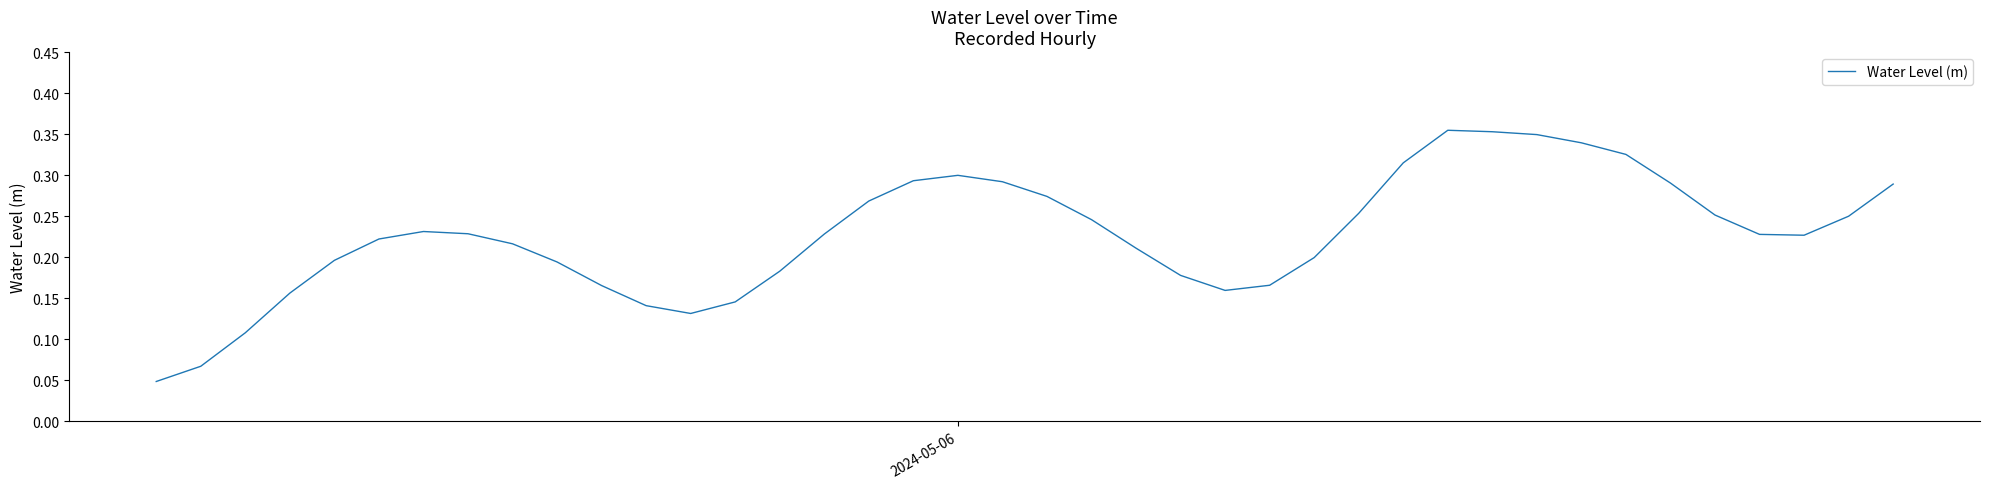

True or false: the data has more than 1 interior local peaks.

True